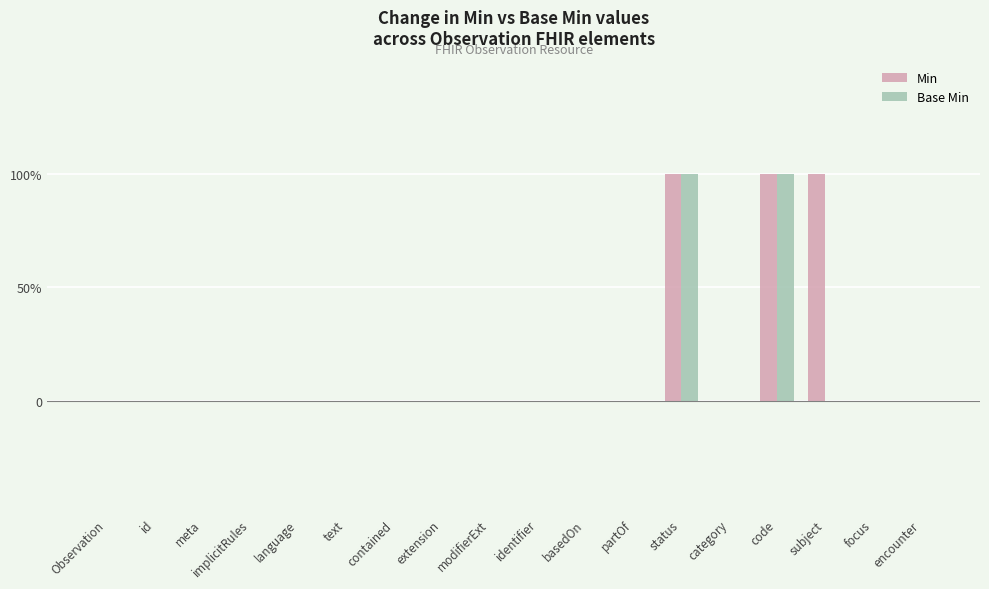

Reading left to right, what are all the values shown in this chart?

Min: Observation=0	id=0	meta=0	implicitRules=0	language=0	text=0	contained=0	extension=0	modifierExt=0	identifier=0	basedOn=0	partOf=0	status=1	category=0	code=1	subject=1	focus=0	encounter=0
Base Min: Observation=0	id=0	meta=0	implicitRules=0	language=0	text=0	contained=0	extension=0	modifierExt=0	identifier=0	basedOn=0	partOf=0	status=1	category=0	code=1	subject=0	focus=0	encounter=0